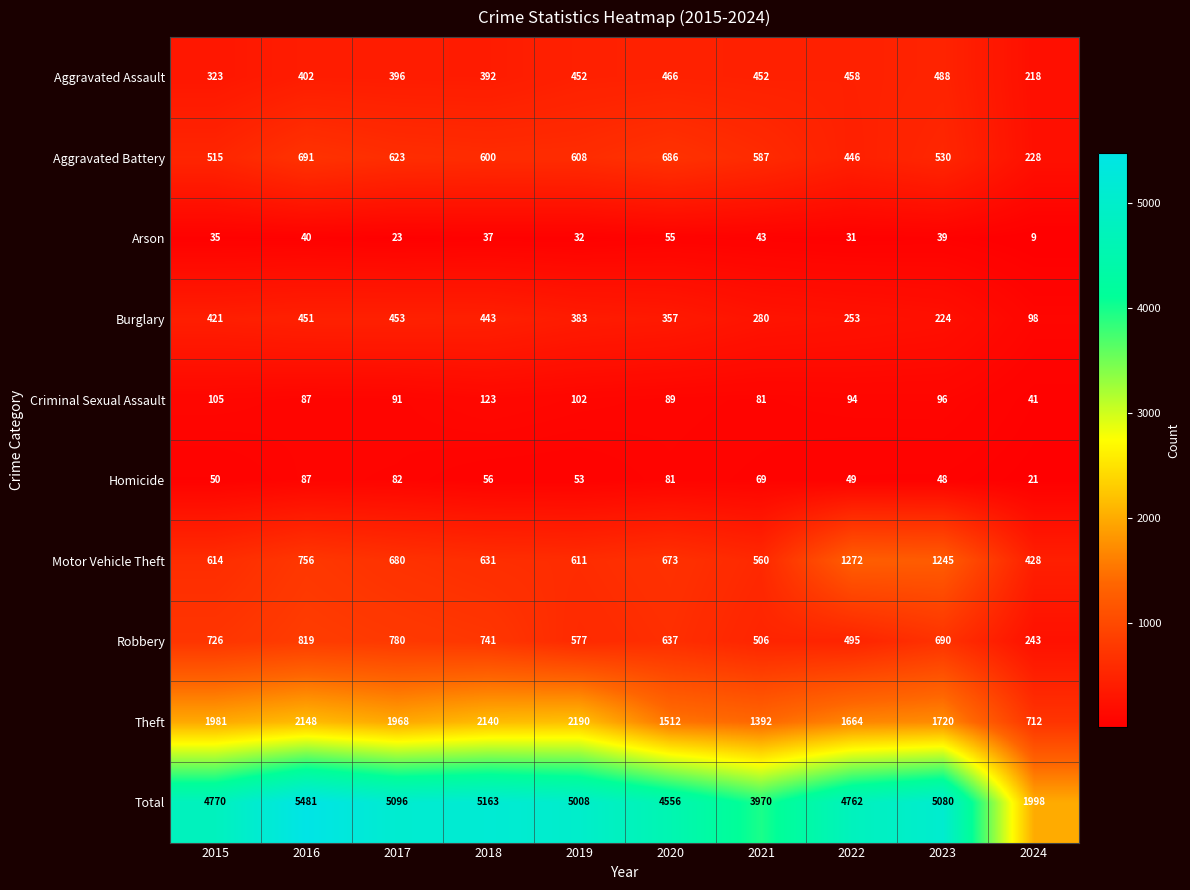

The value of Aggravated Battery at 2018 is 998. True or false?

False